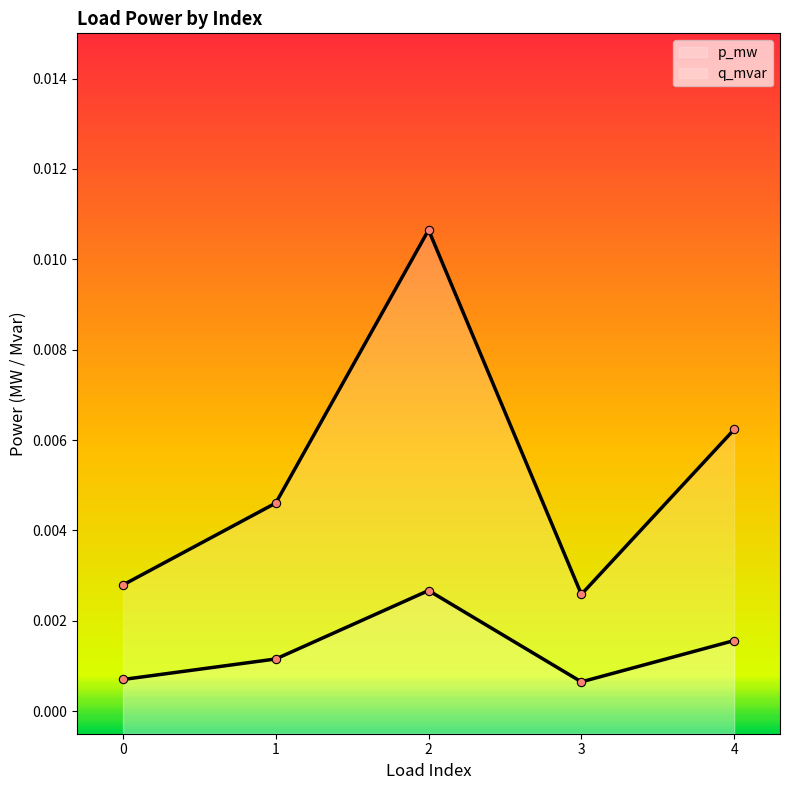

True or false: p_mw and q_mvar intersect in this chart.

False